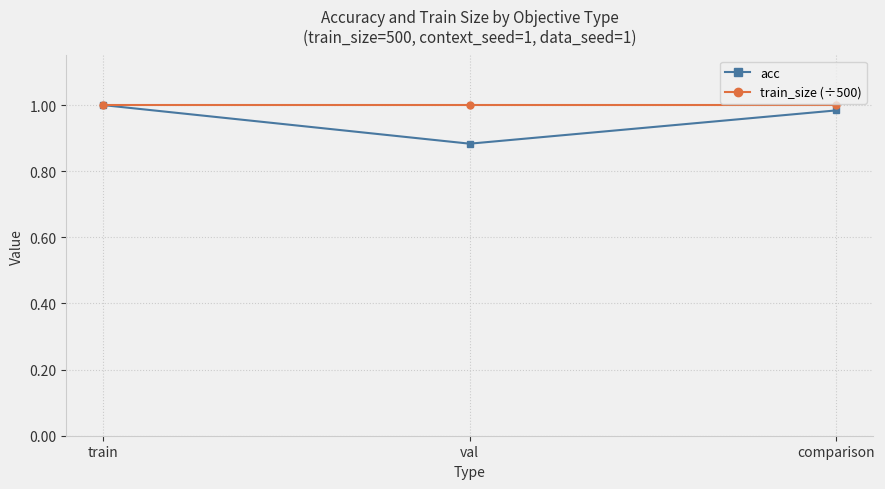

Which series has the widest spread of values?

acc